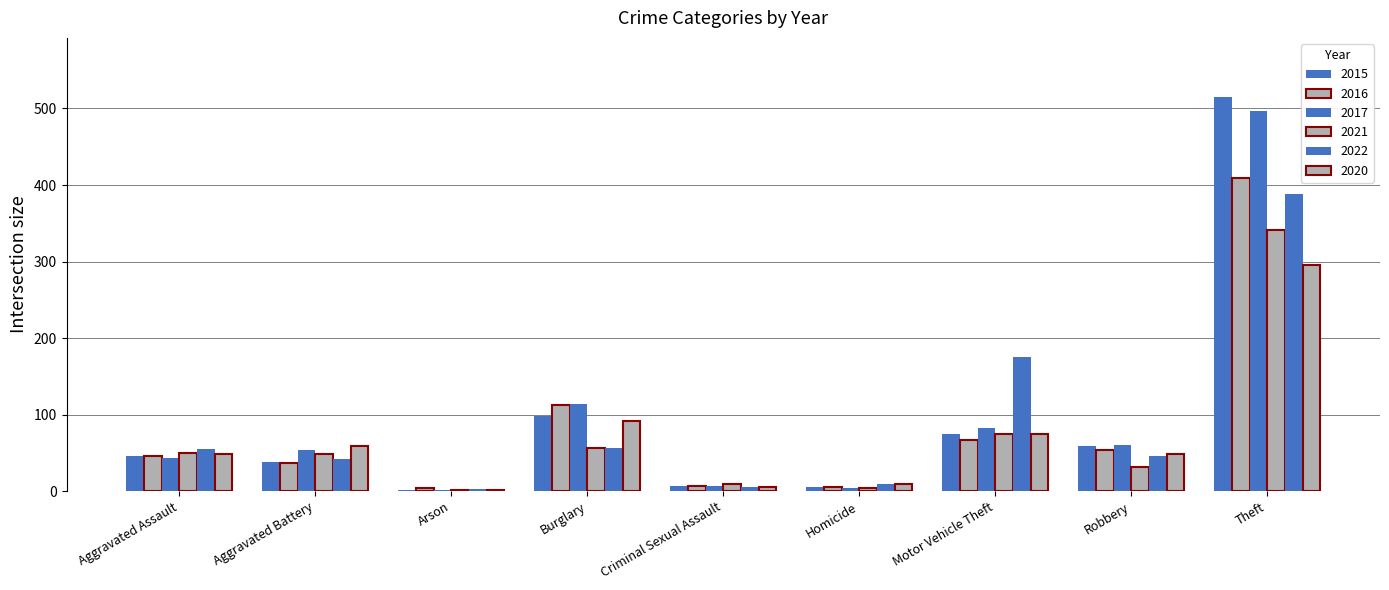

At which label does 2016 first exceed 46?

Burglary